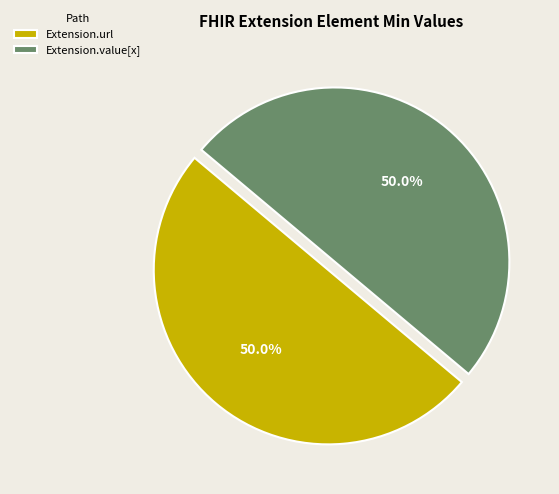

What percentage is the Extension.value[x] slice, to the nearest percent?

50%